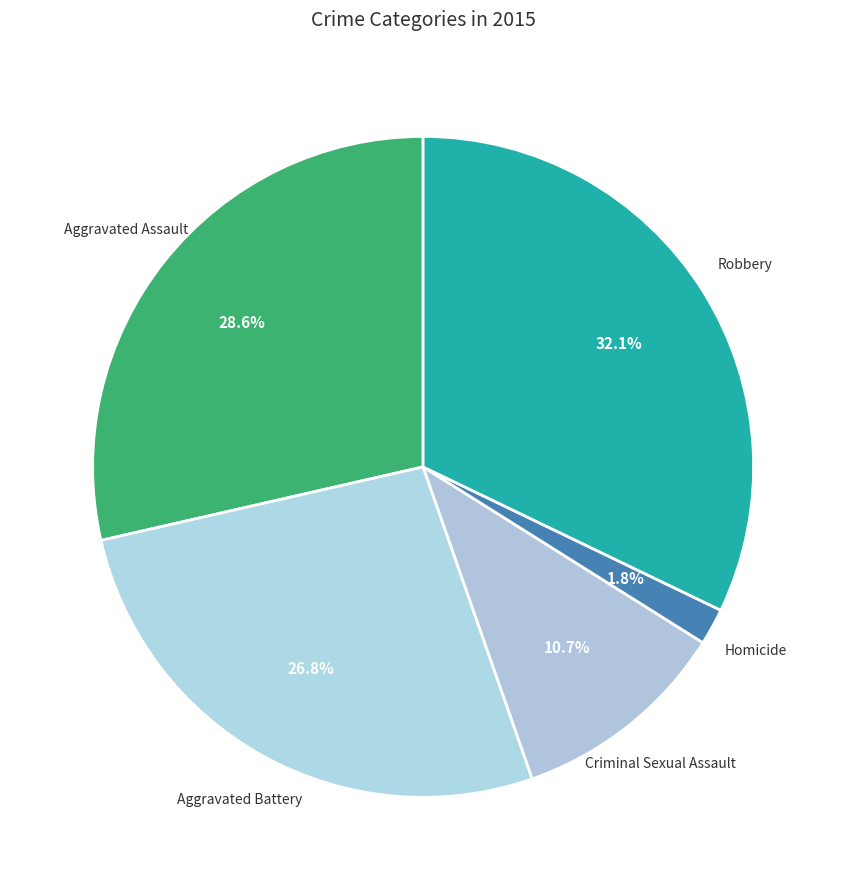

How many segments does this pie chart have?

5